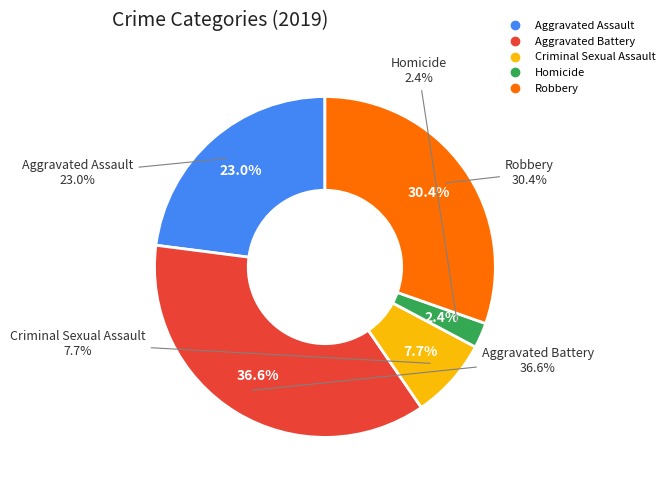

Is it true that Robbery is 30% of the pie?

True